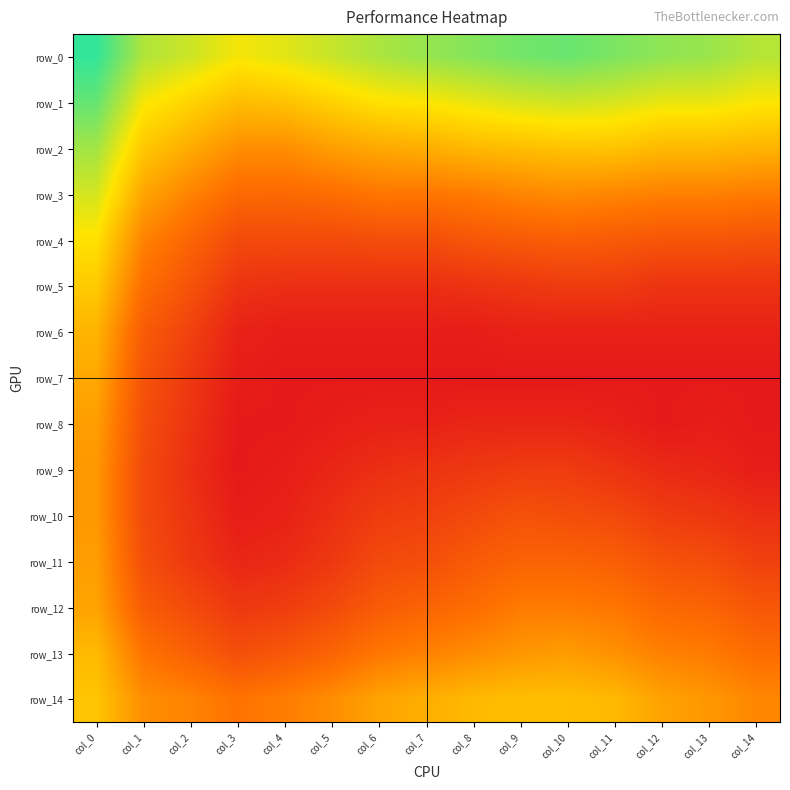

What is the maximum value shown in the chart?

0.1